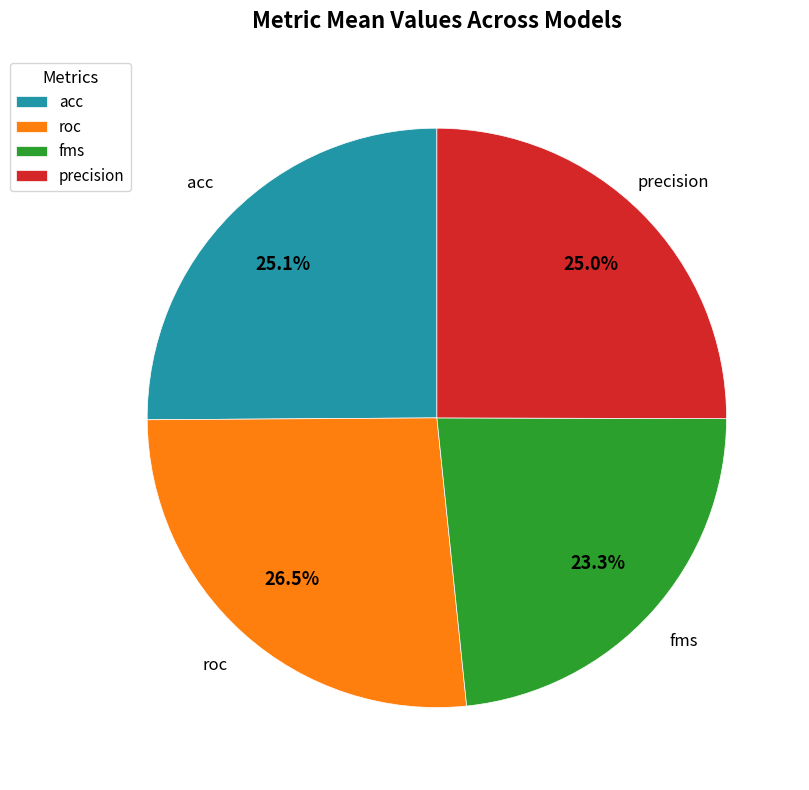

What percentage is NOT represented by precision?

75.0%